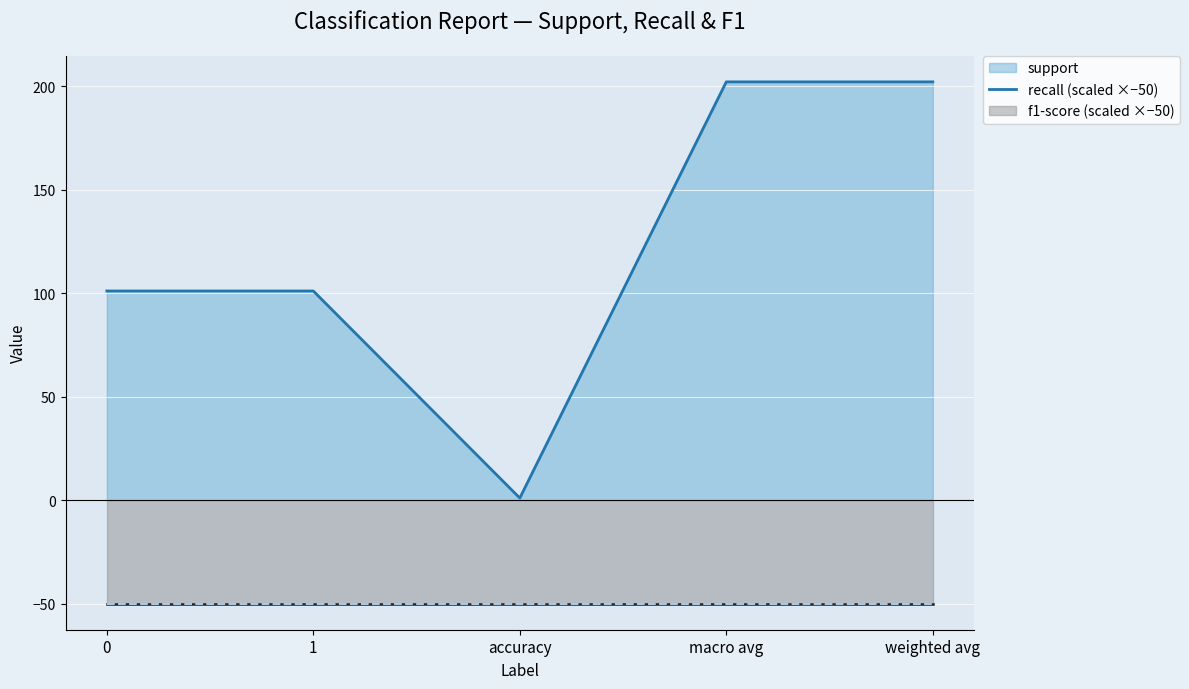

True or false: f1-score and recall intersect in this chart.

False